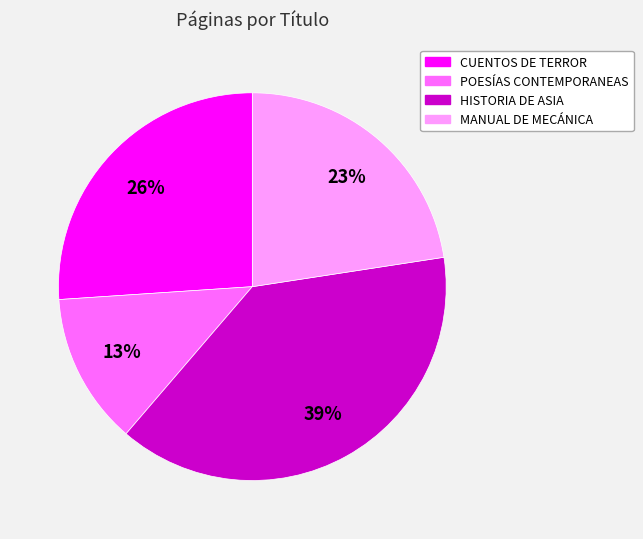

Does any single category account for the majority?

No